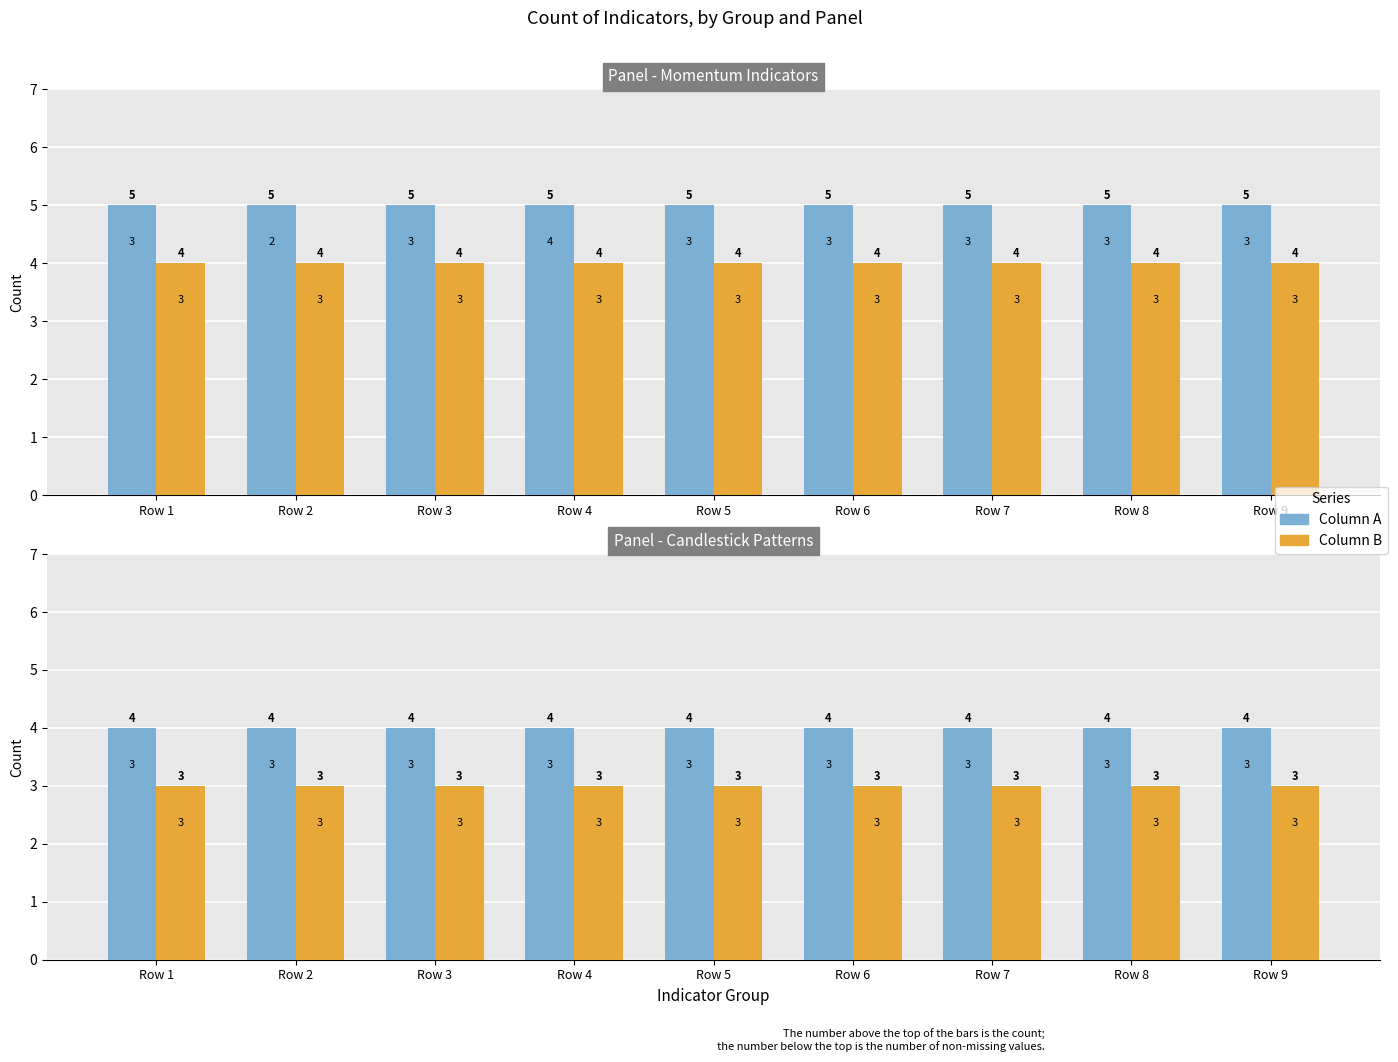

Where is Column B nearest to the value 3?

Row 1